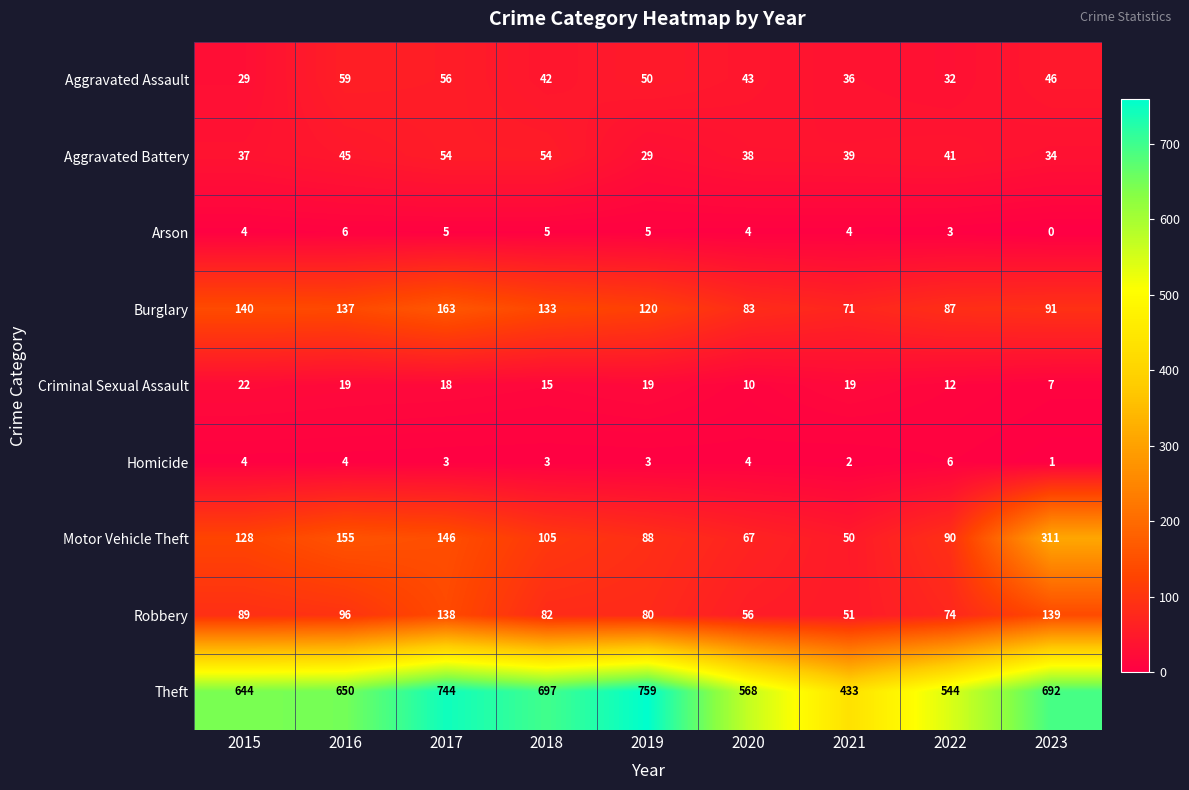

At how many categories does at least one series exceed 64?

9